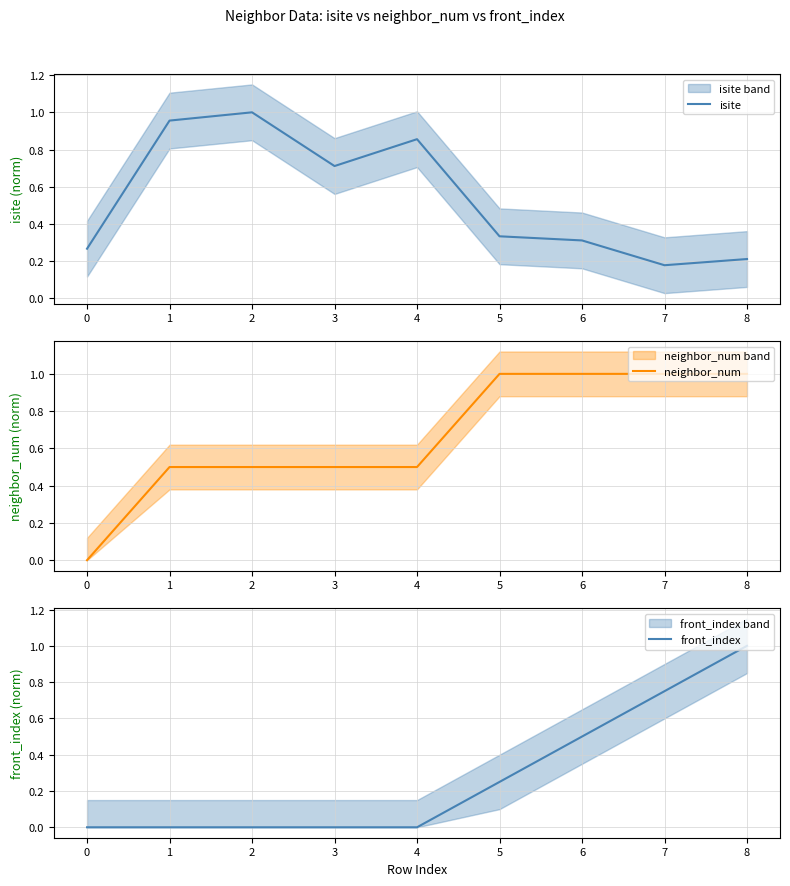

At which label does isite reach its minimum?

7